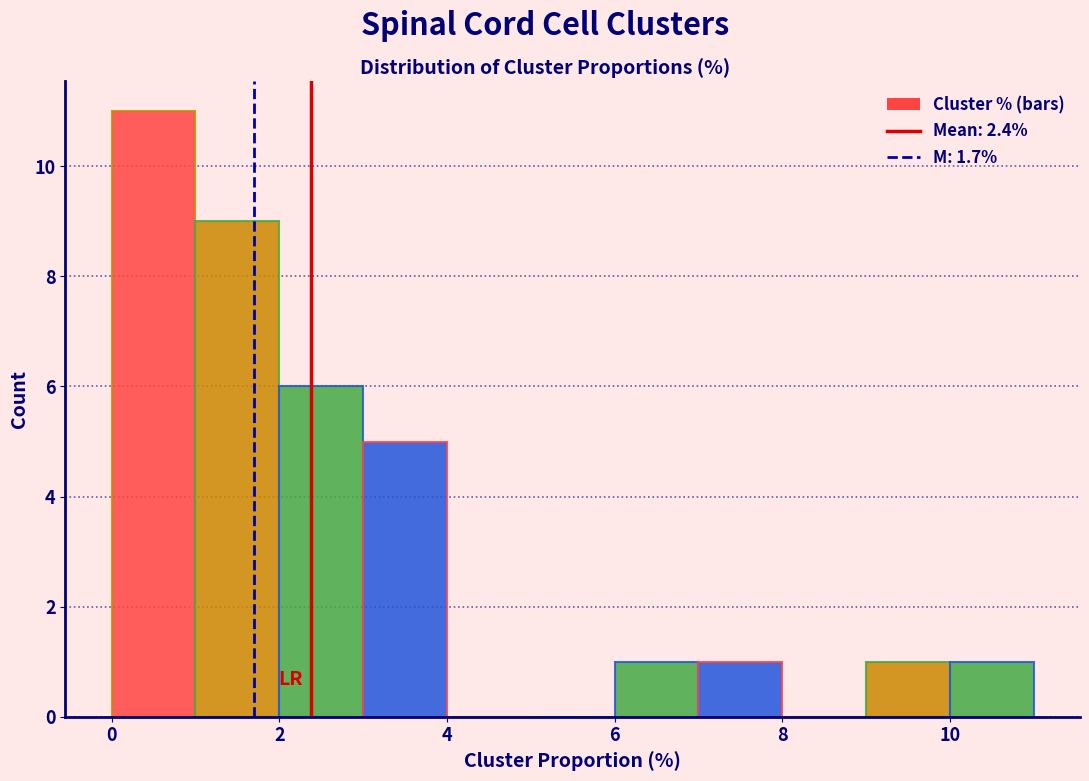

How tall is the bar that spans 0 to 1 on the x-axis? The values are not printed on the chart, so give them approximately, as read against the axis.

11